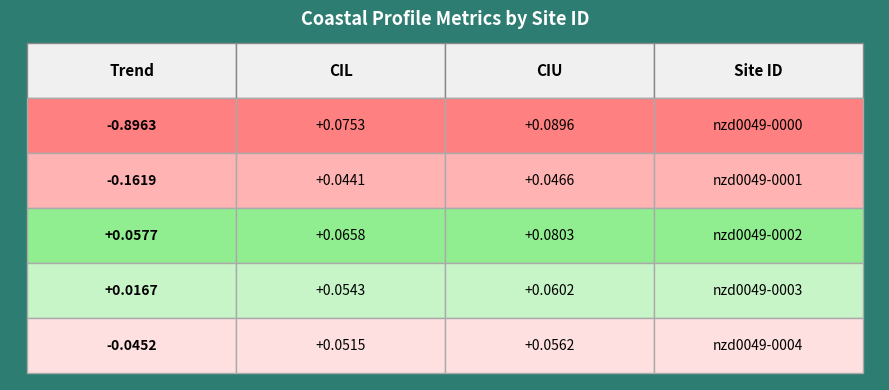

Reading left to right, extract all data points from this chart.

nzd0049-0000=-0.9	nzd0049-0001=-0.2	nzd0049-0002=0.1	nzd0049-0003=0.0	nzd0049-0004=-0.0